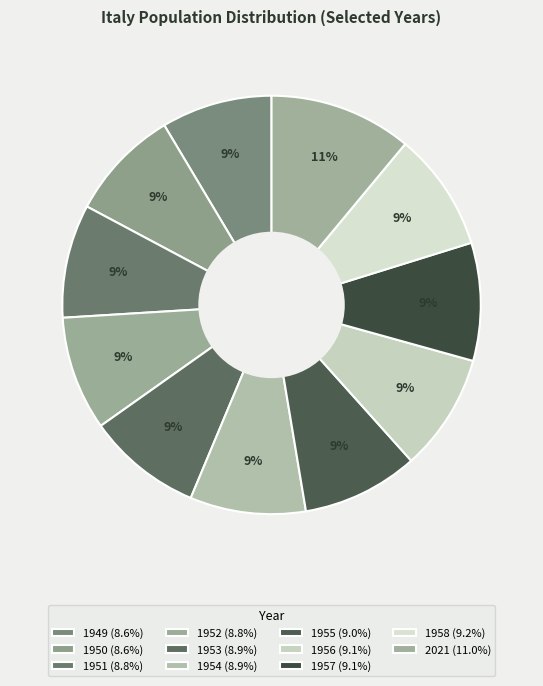

Which category has the smallest portion of the pie?

1949